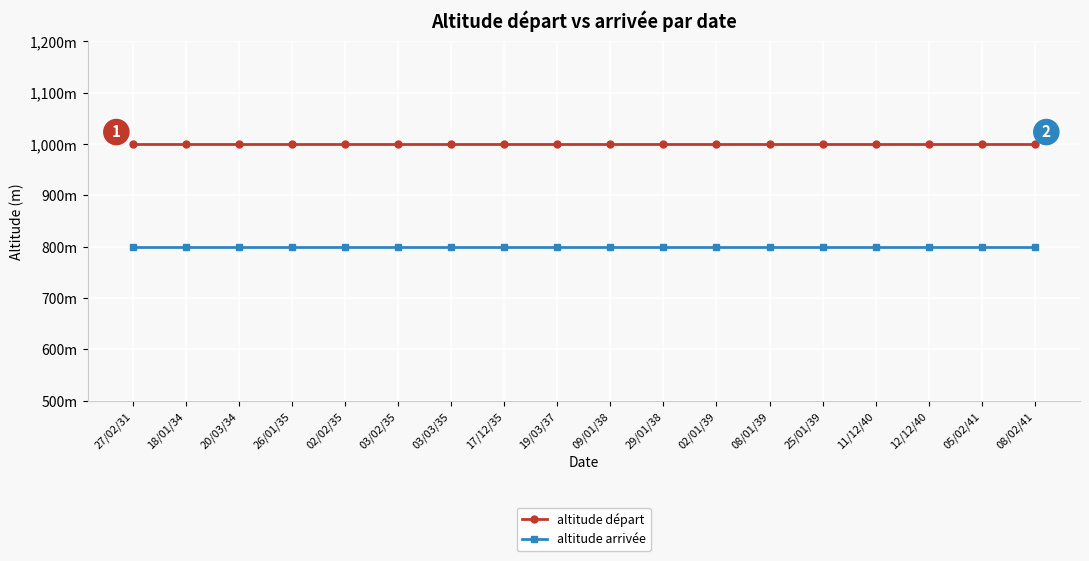

Reading left to right, what are all the values shown in this chart?

altitude départ: 27/02/31=1000	18/01/34=1000	20/03/34=1000	26/01/35=1000	02/02/35=1000	03/02/35=1000	03/03/35=1000	17/12/35=1000	19/03/37=1000	09/01/38=1000	29/01/38=1000	02/01/39=1000	08/01/39=1000	25/01/39=1000	11/12/40=1000	12/12/40=1000	05/02/41=1000	08/02/41=1000
altitude arrivée: 27/02/31=800	18/01/34=800	20/03/34=800	26/01/35=800	02/02/35=800	03/02/35=800	03/03/35=800	17/12/35=800	19/03/37=800	09/01/38=800	29/01/38=800	02/01/39=800	08/01/39=800	25/01/39=800	11/12/40=800	12/12/40=800	05/02/41=800	08/02/41=800